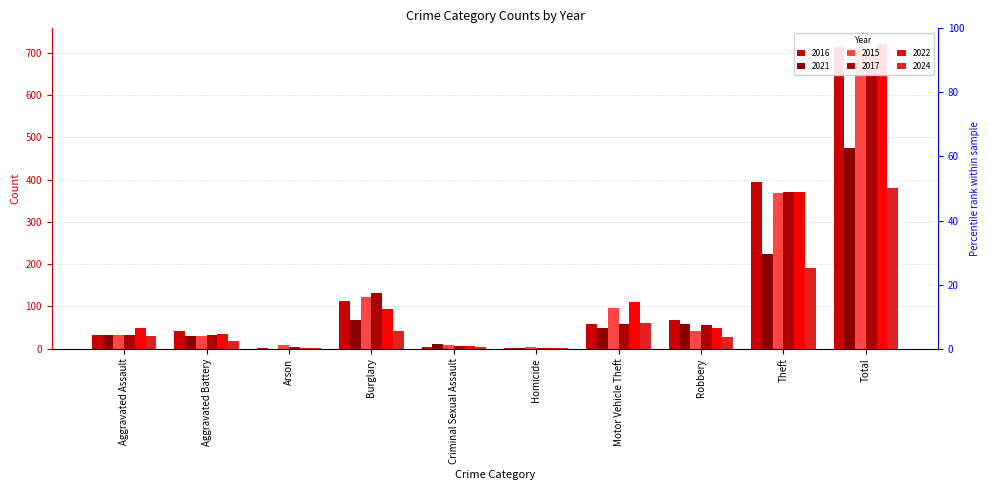

What is the maximum value shown in the chart?

722